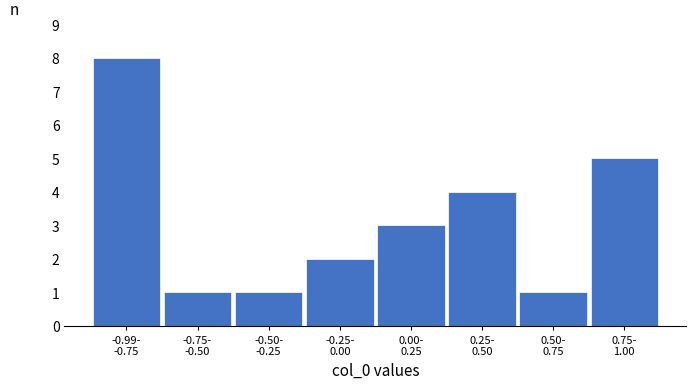

What is the sum of all values?

25